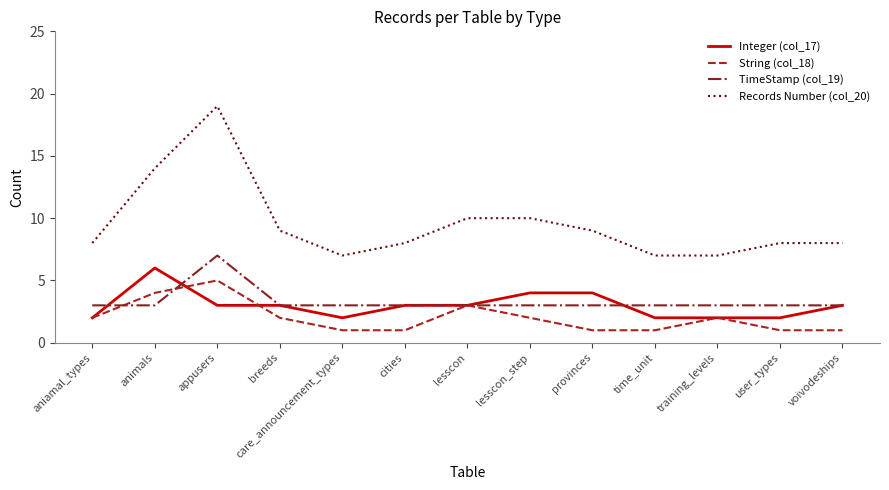

How many distinct data groups are displayed?

4